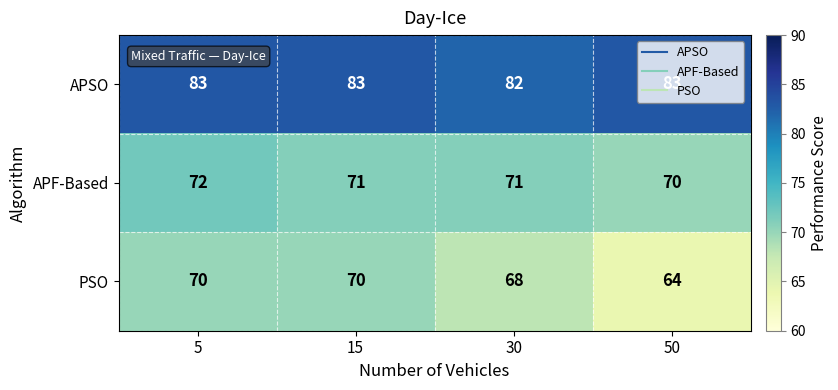

What is the average value of the APF-Based series?

71